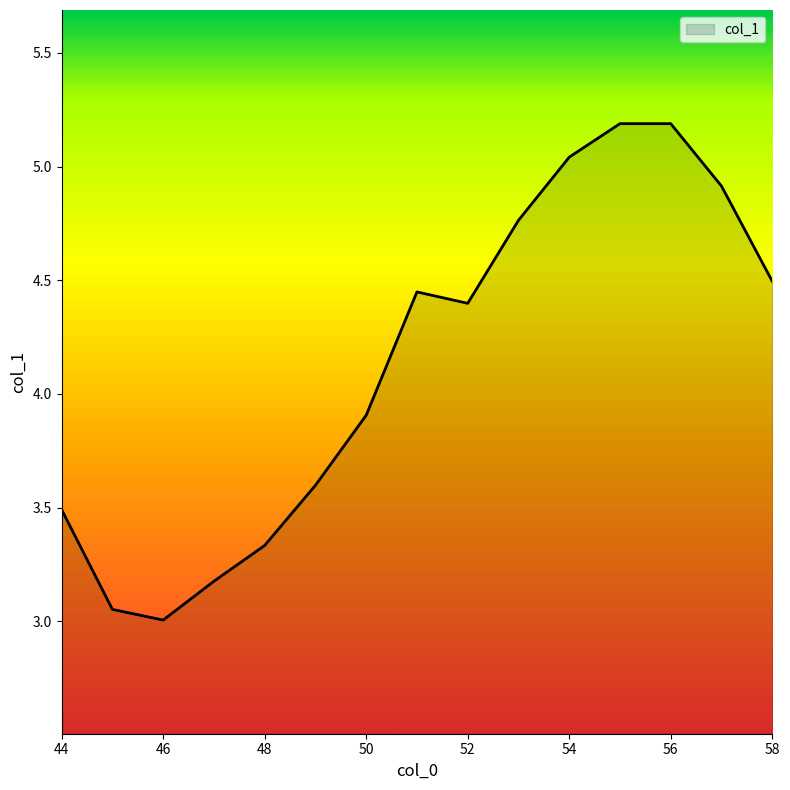

What is the sum of all values?

62.0